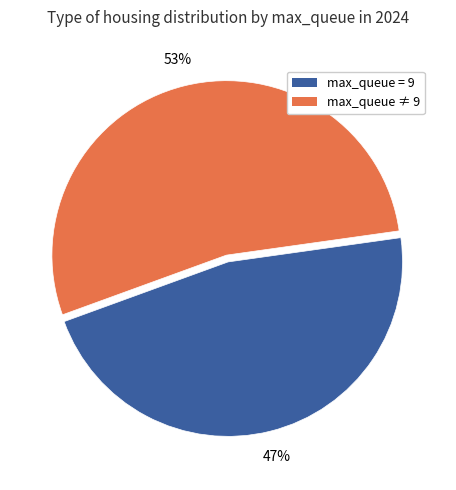

Is there any slice that represents more than half of the pie?

Yes